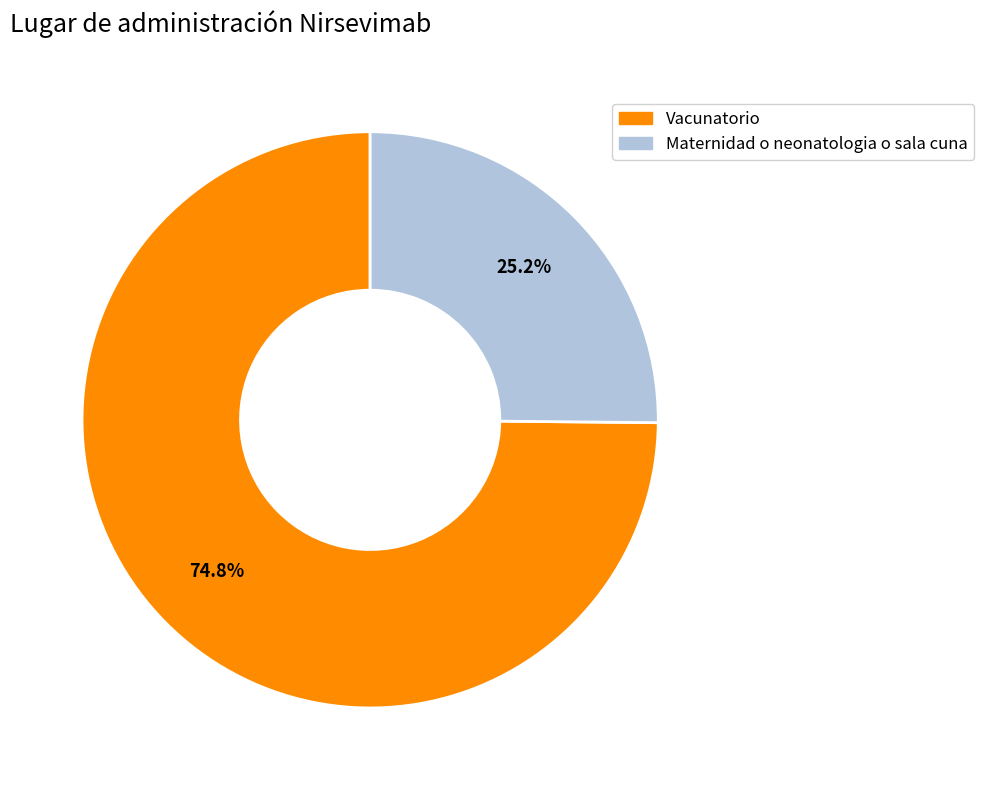

Between Vacunatorio and Maternidad o neonatologia o sala cuna, which is larger?

Vacunatorio